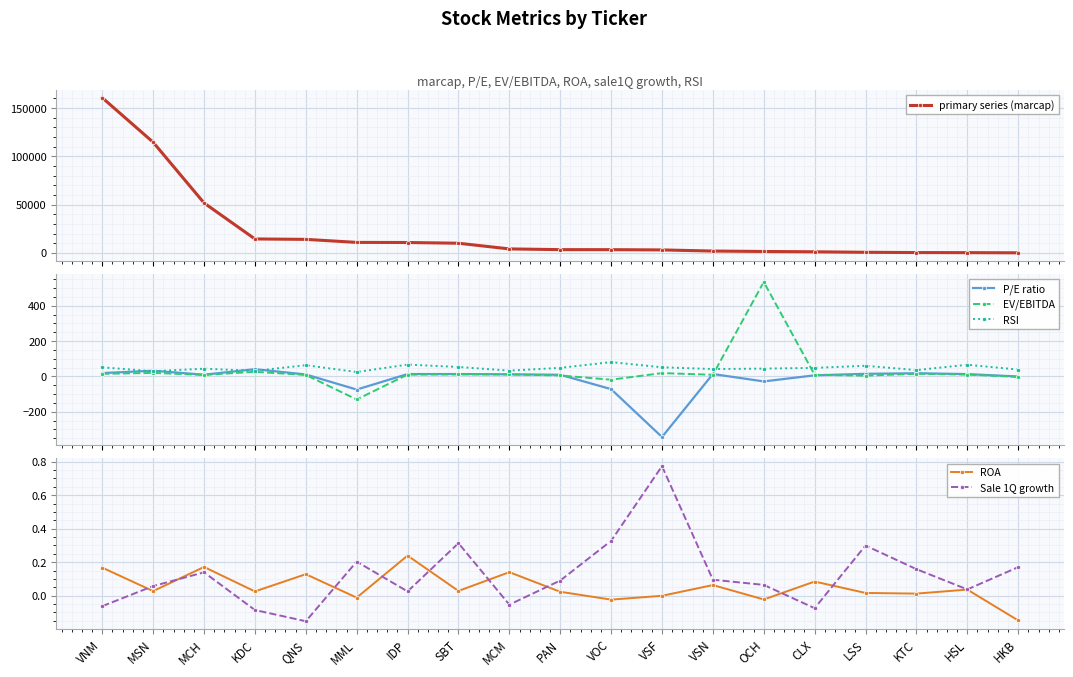

True or false: Sale 1Q growth has a value of 0.0 at IDP.

False